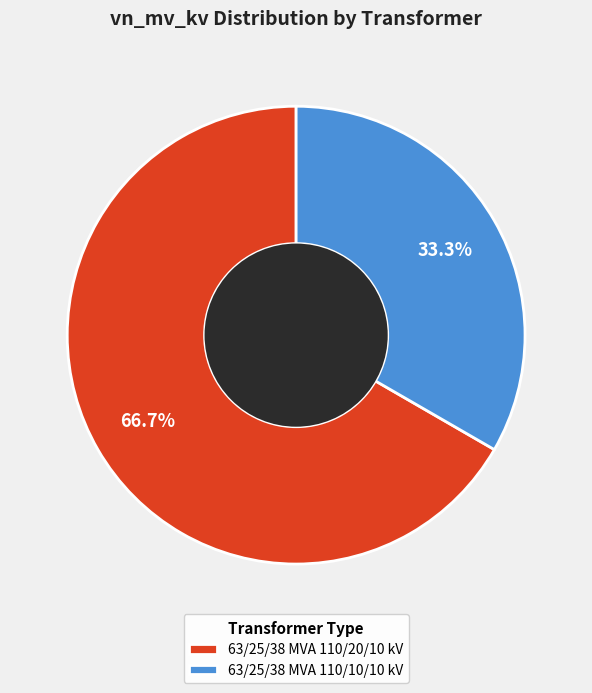

To the nearest percent, what is the difference between the 63/25/38 MVA 110/20/10 kV and 63/25/38 MVA 110/10/10 kV slice percentages?

33%